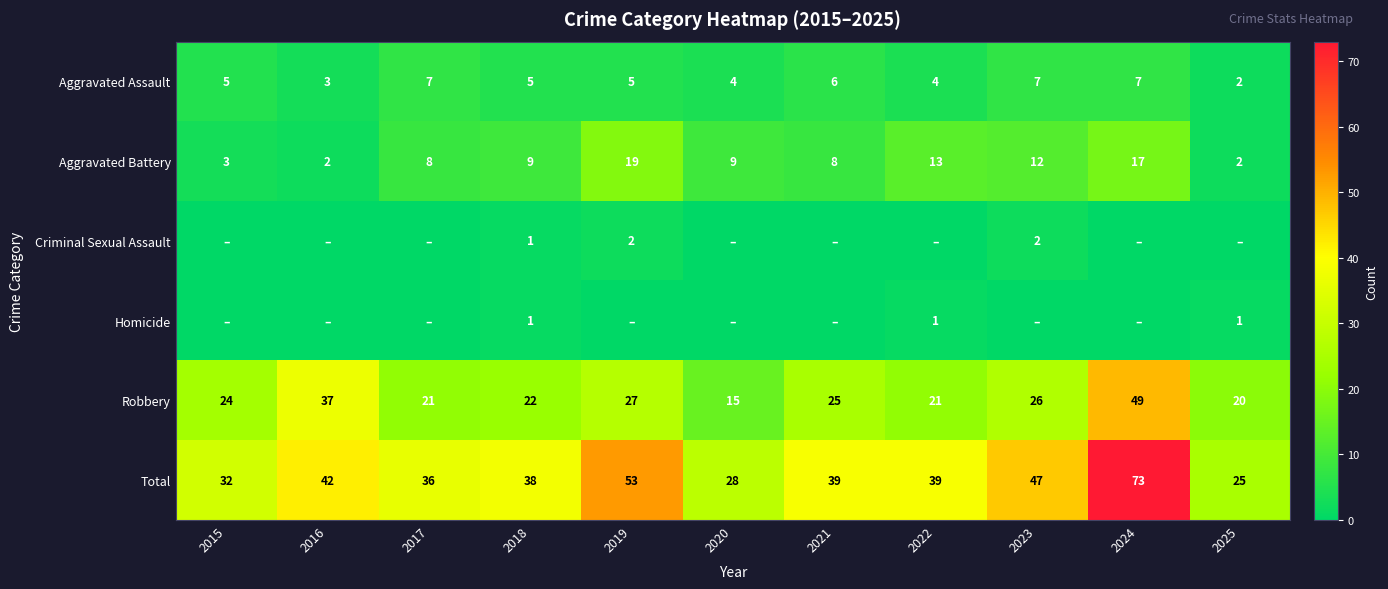

What is the highest value of the Robbery series?

49